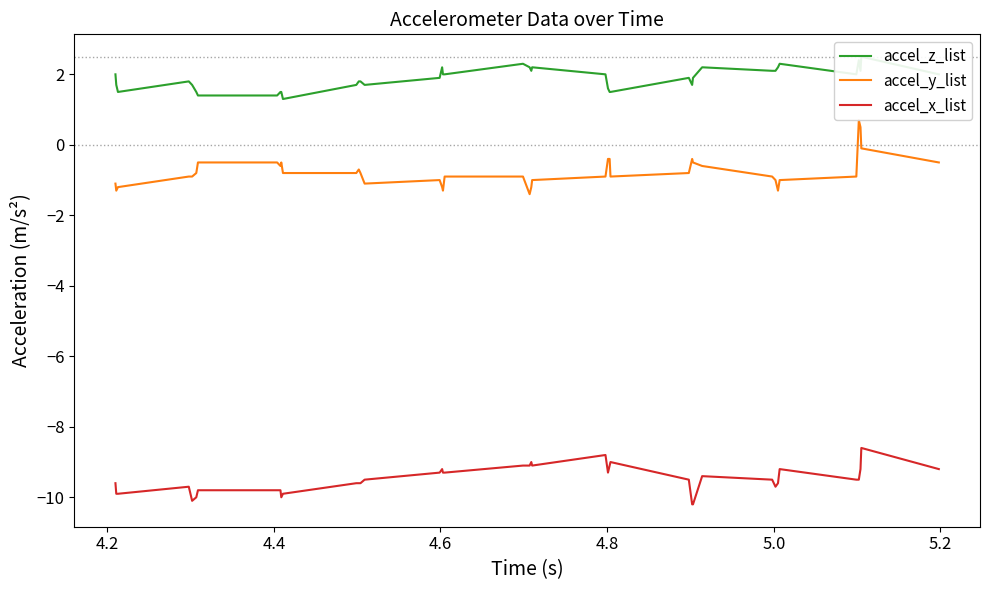

True or false: accel_x_list and accel_y_list cross at least once.

False